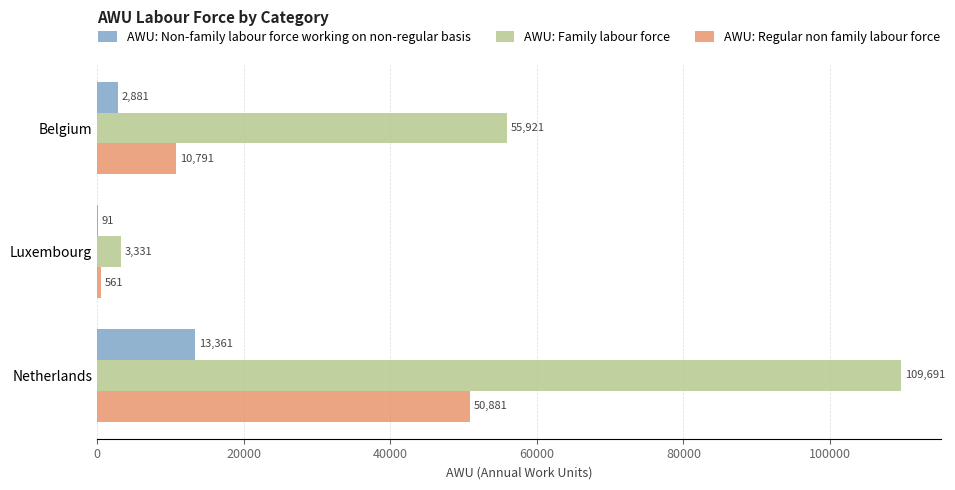

Which label corresponds to the largest value in the chart?

Netherlands